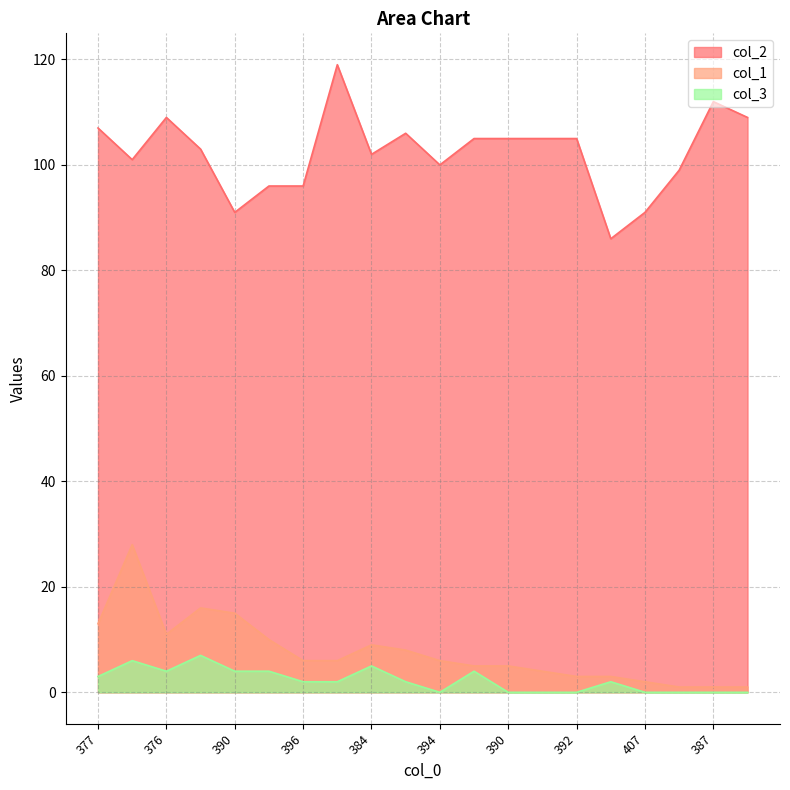

The col_3 series shows 0 at 394. True or false?

True